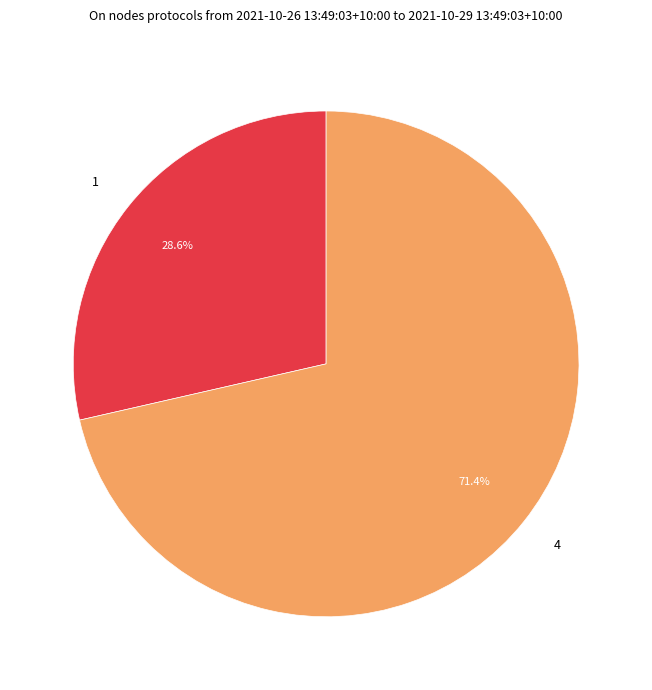

True or false: 4 accounts for 59% of the total.

False